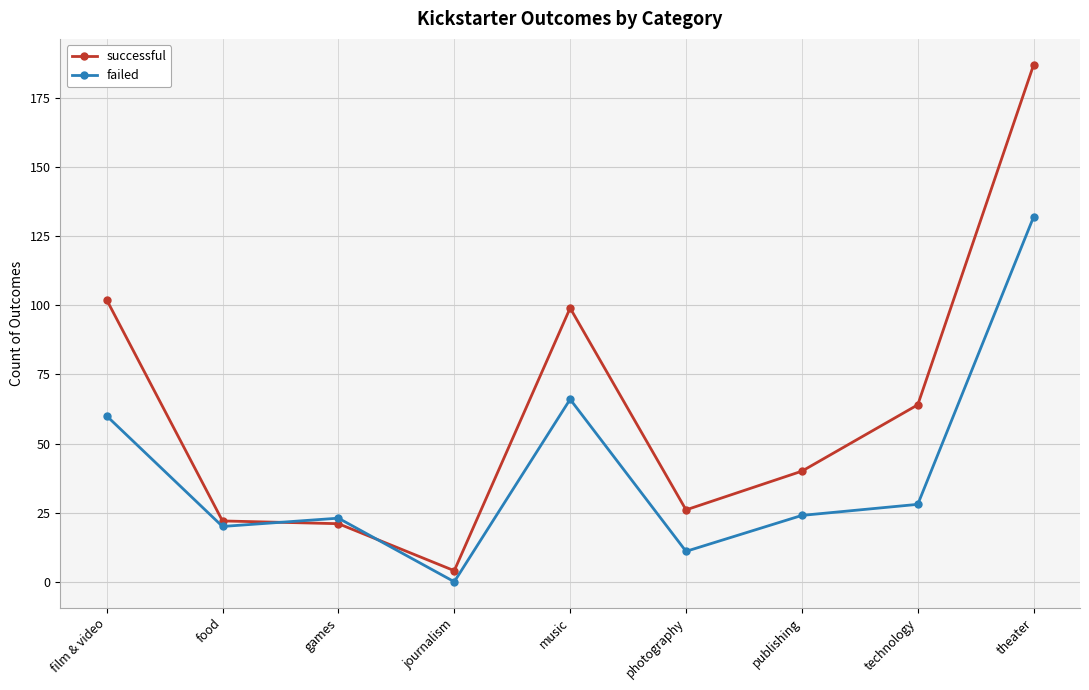

The failed series shows 61 at journalism. True or false?

False